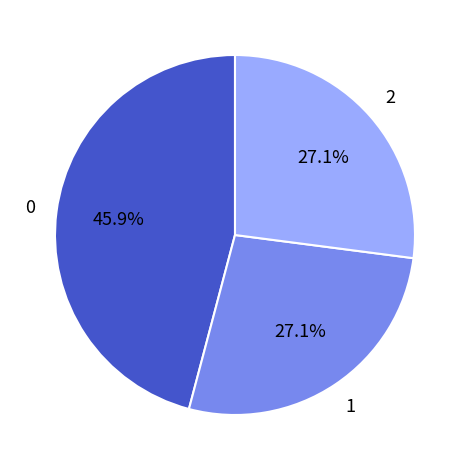

To the nearest percent, what is the average slice percentage?

33%